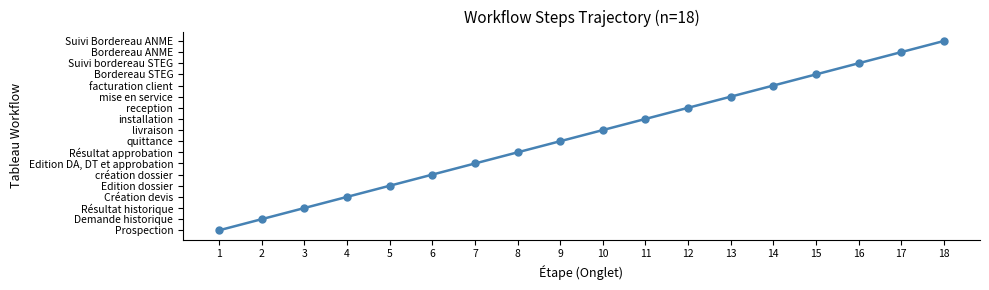

What is the average value?

10